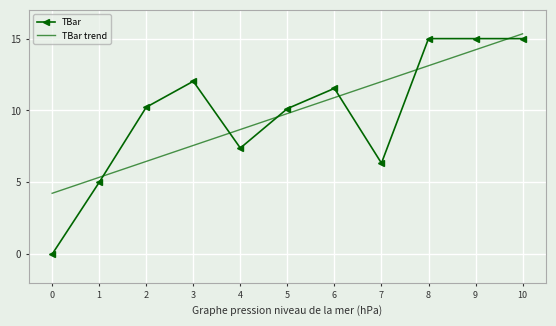

What is the difference between the highest and lowest values at 0?

4.2